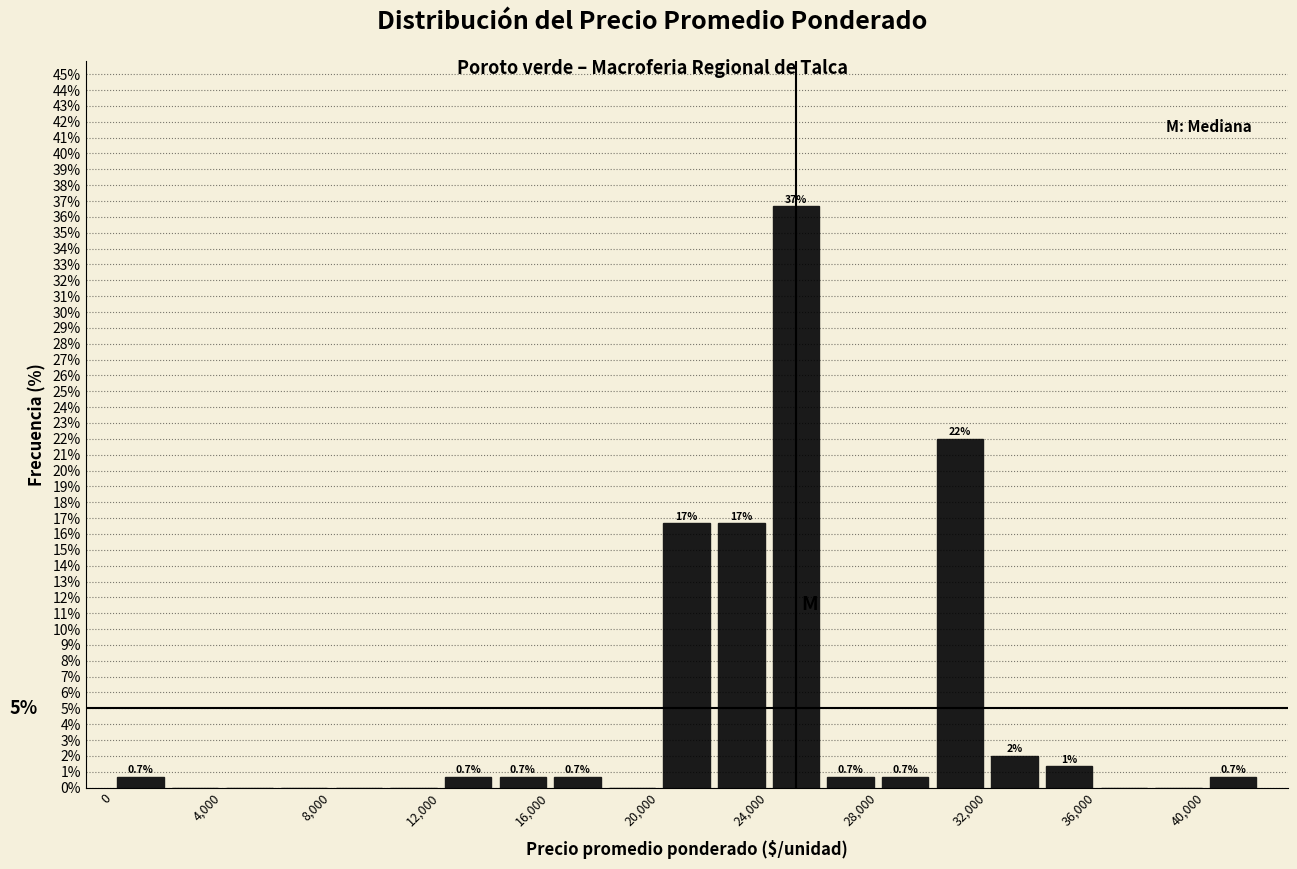

Which range on the x-axis has the tallest bar?

24000 to 26000